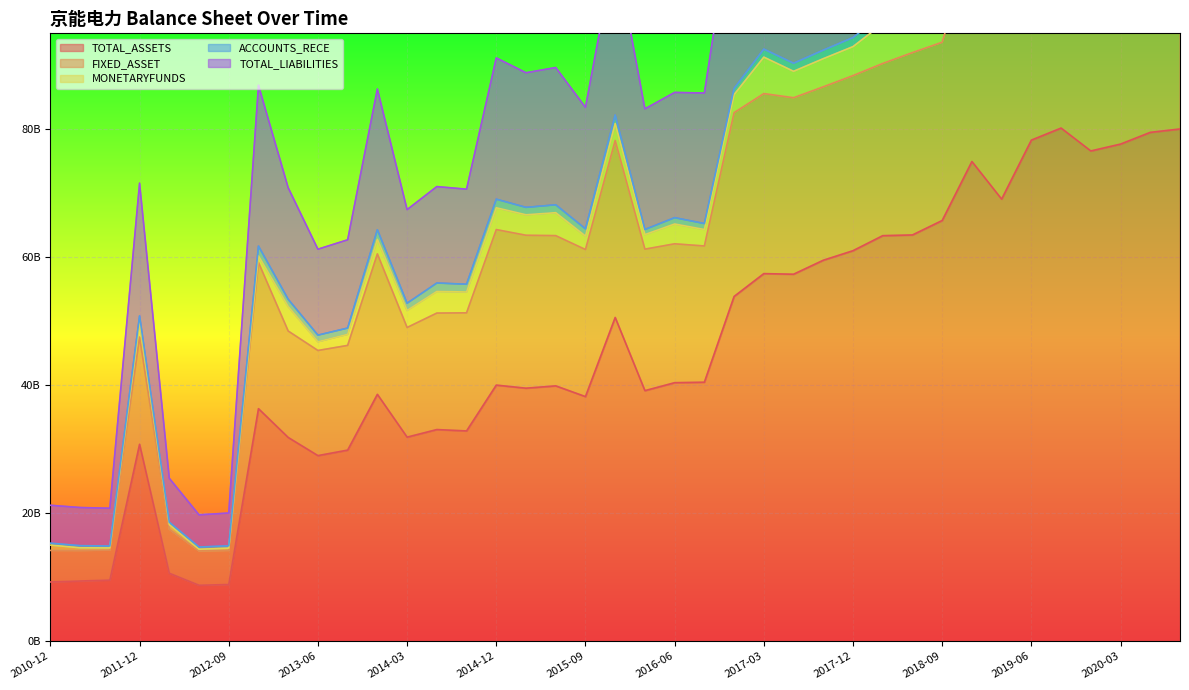

What value does the TOTAL_LIABILITIES series have at 2014-03?

67448048212.7